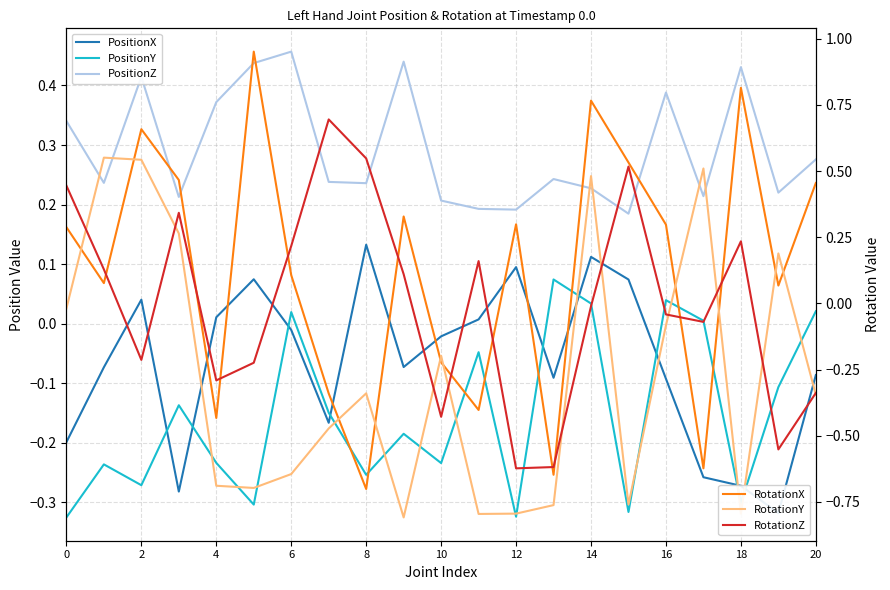

What is the difference between the RotationY values at 0 and 11?

0.8